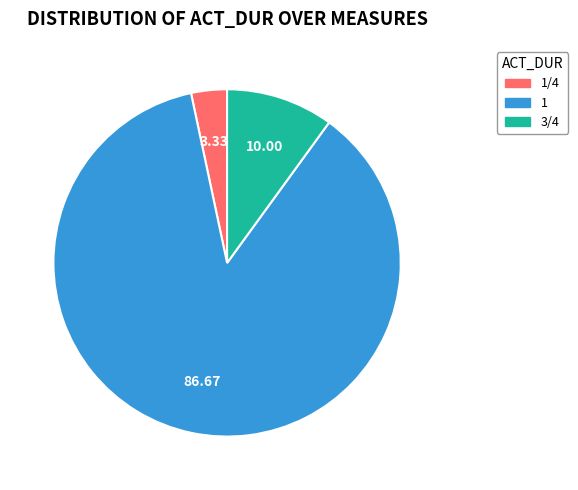

Is it true that 1 is 16% of the pie?

False